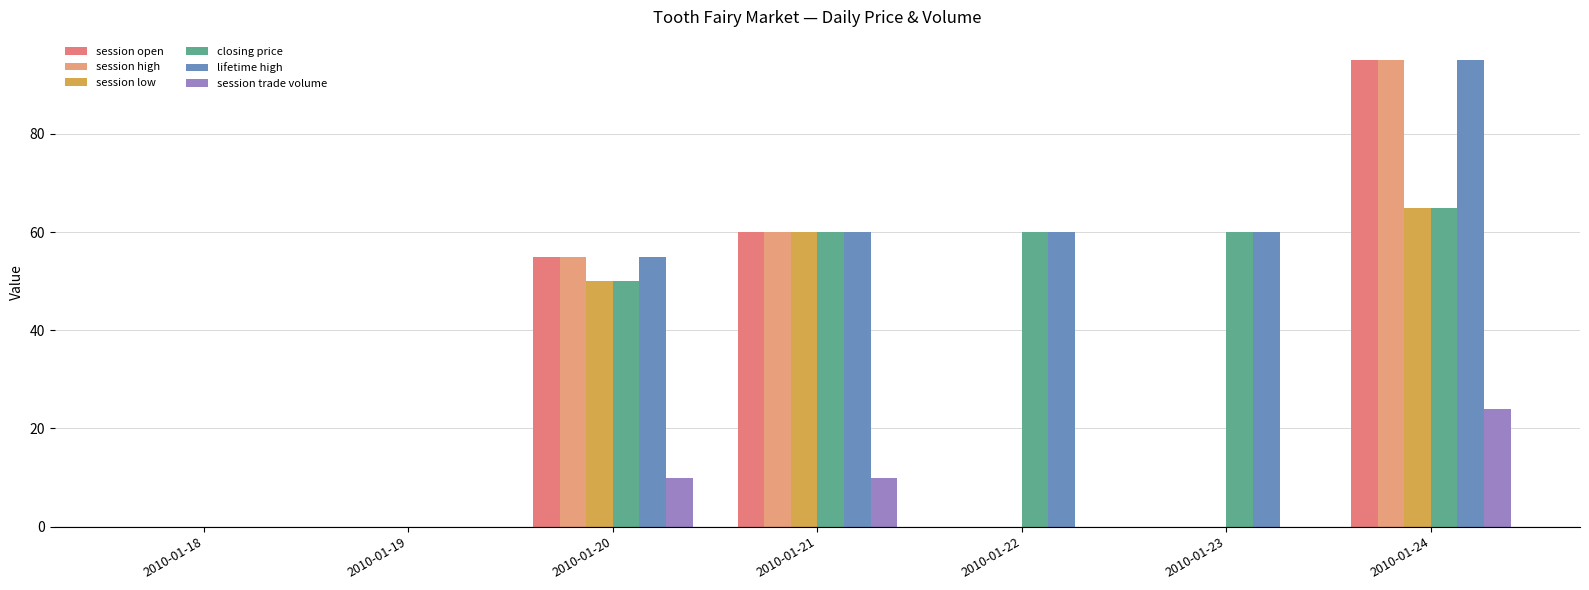

What is the greatest value displayed?

95